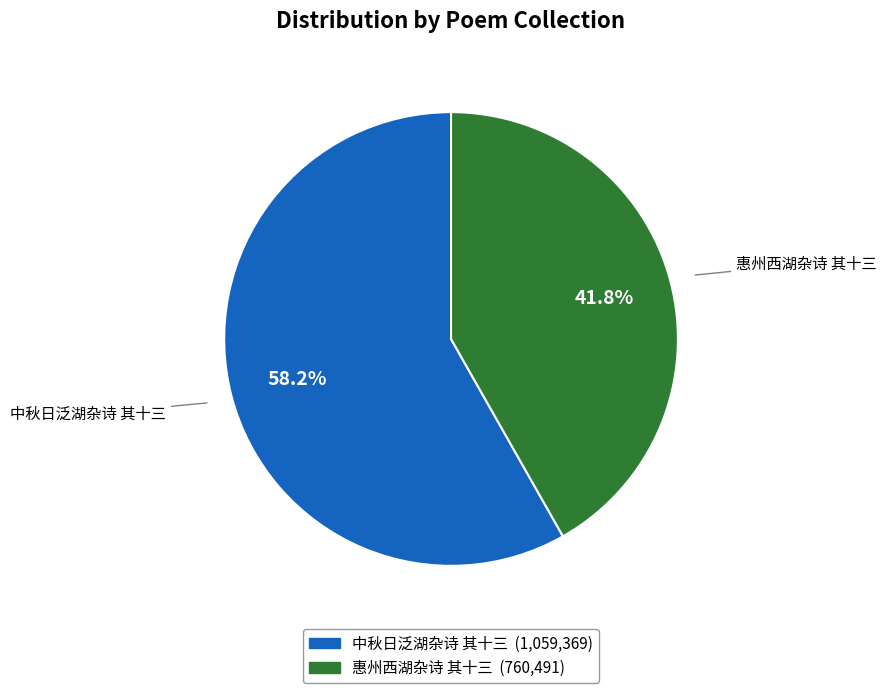

To the nearest percent, what is the difference between the largest and smallest slice percentages?

16%